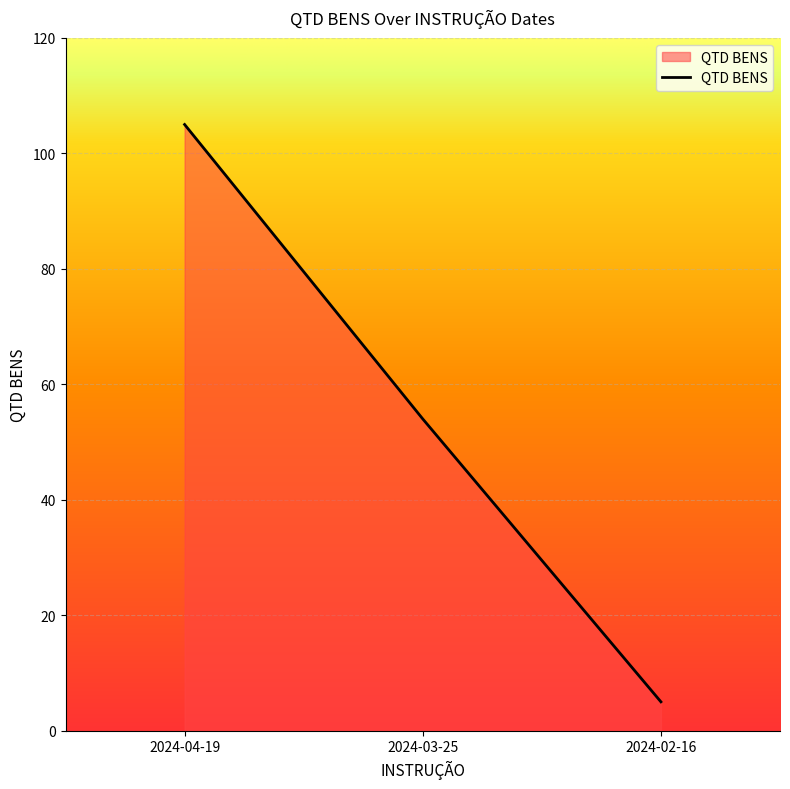

What is the change in value from 2024-04-19 to 2024-03-25?

-51